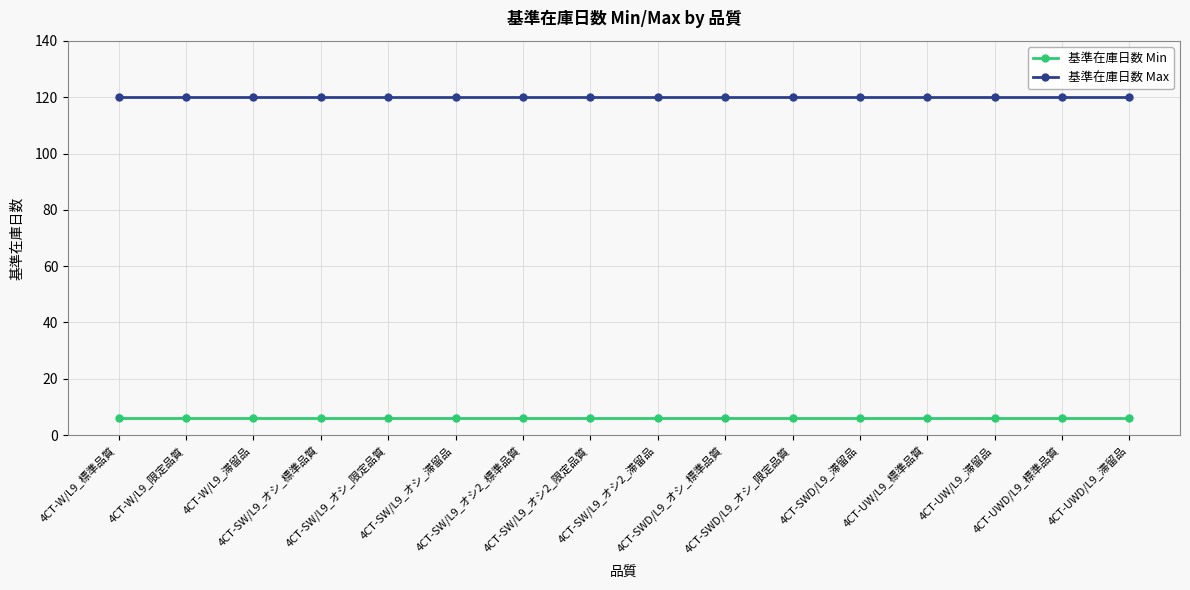

Count the number of categories in the chart.

16